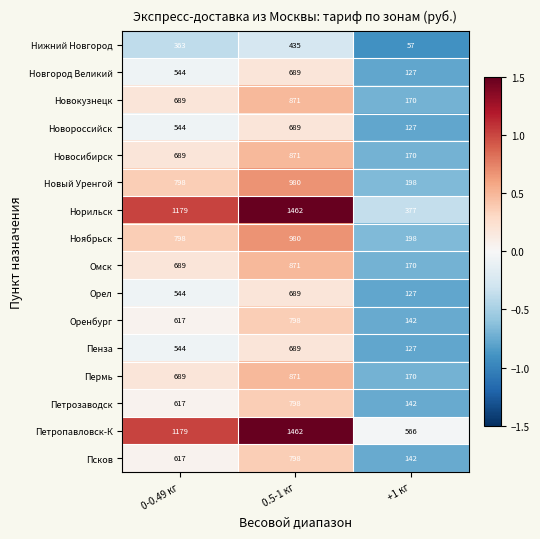

What is the total value across all series at 0.5-1 кг?

13953